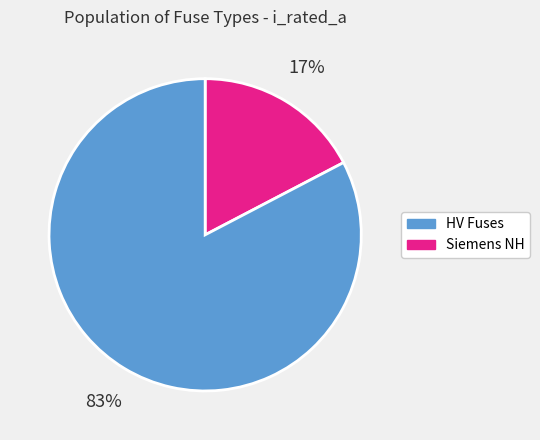

Is there a majority slice in this chart?

Yes